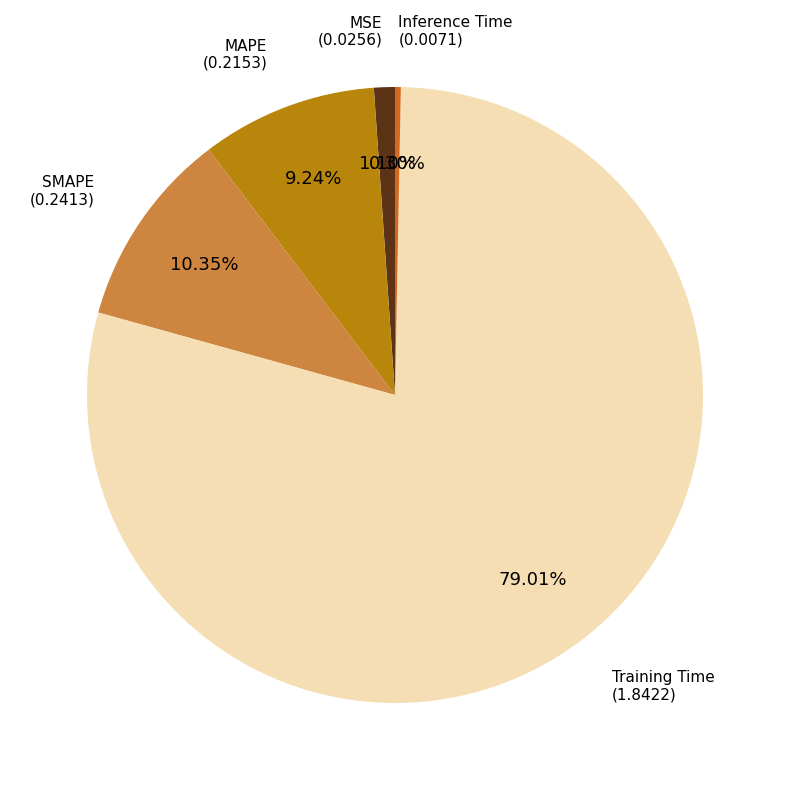

Is there a majority slice in this chart?

Yes